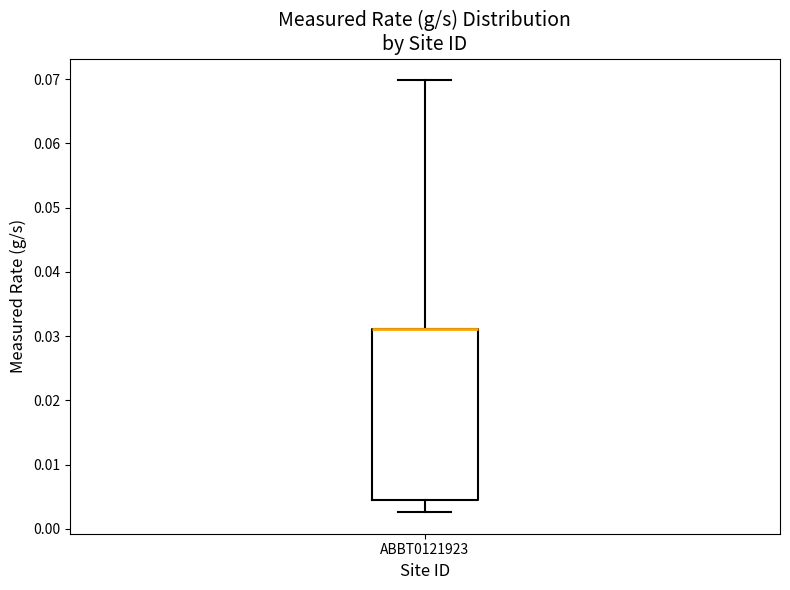

Read this box plot against the y-axis: the position of the median line, the range covered by the box, and the ends of both whiskers. The values are not printed on the chart, so give them approximately, as read against the axis.

median 0.031 (drawn on the box's upper edge), box 0.005 to 0.031, whiskers 0.003 to 0.070